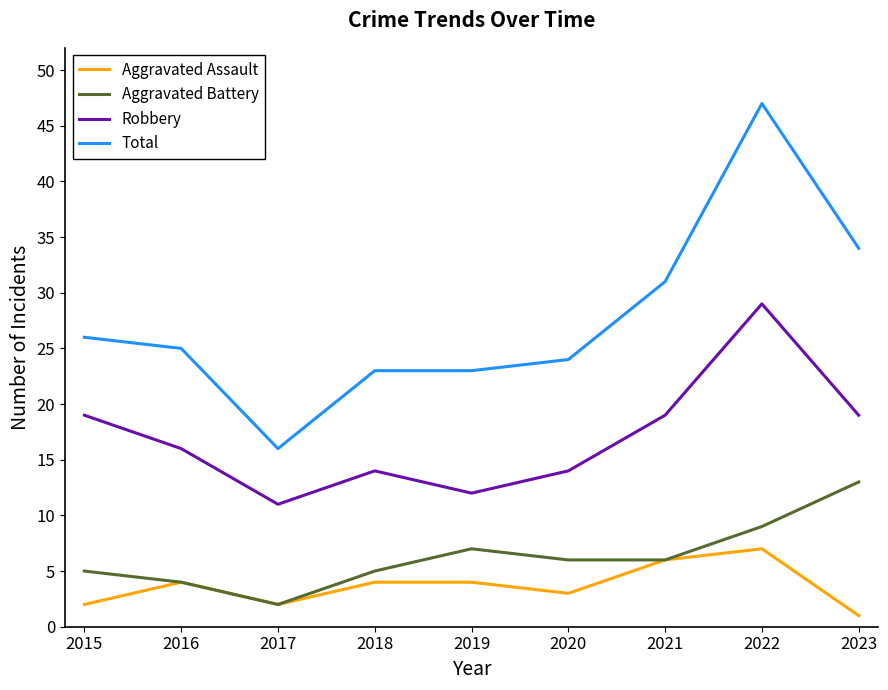

True or false: Robbery and Aggravated Battery cross at least once.

False